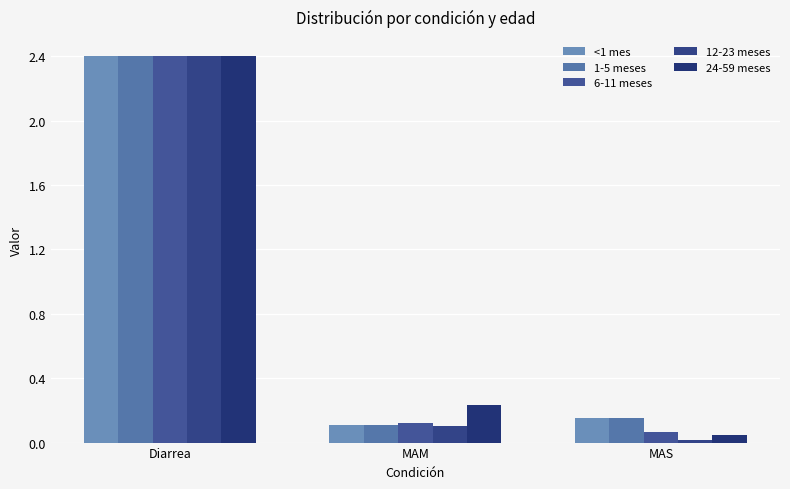

What is the label of the 3rd bar from the right?

Diarrea